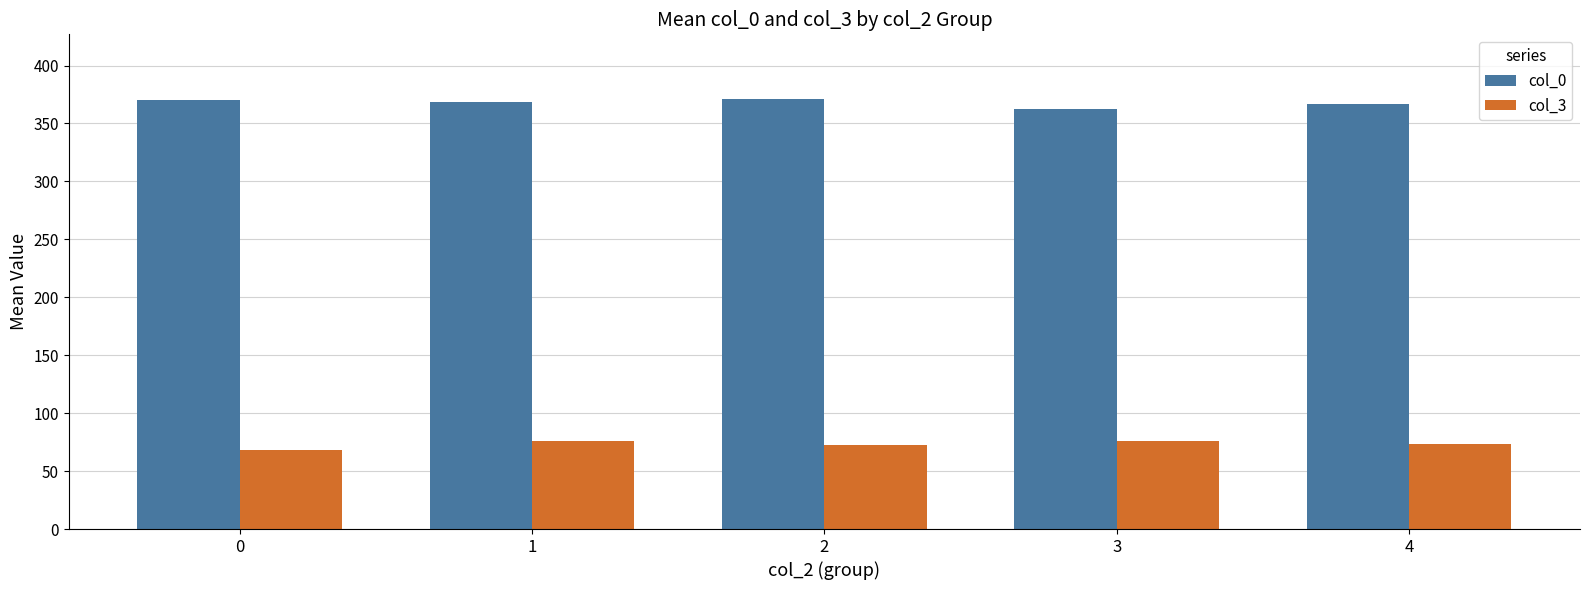

Rank the series at 2 from highest to lowest value.

col_0, col_3